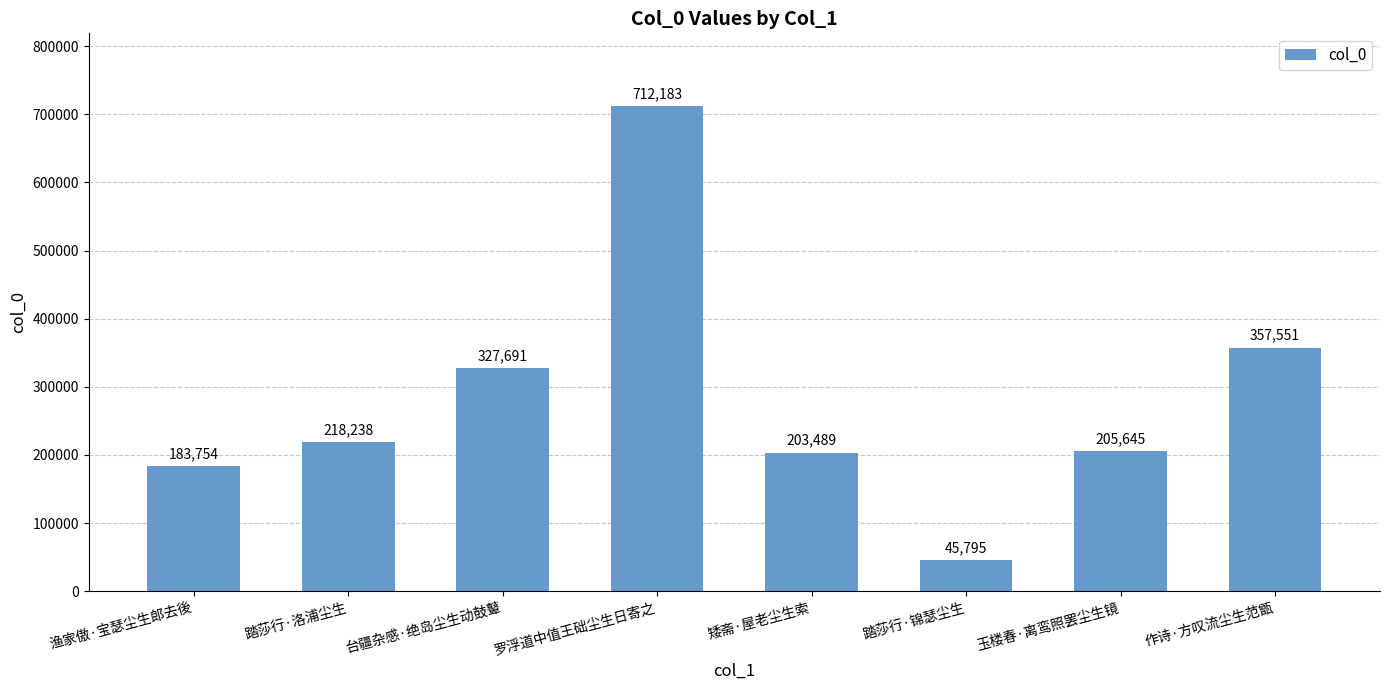

The chart shows a value of 203489 at 矮斋·屋老尘生索. True or false?

True